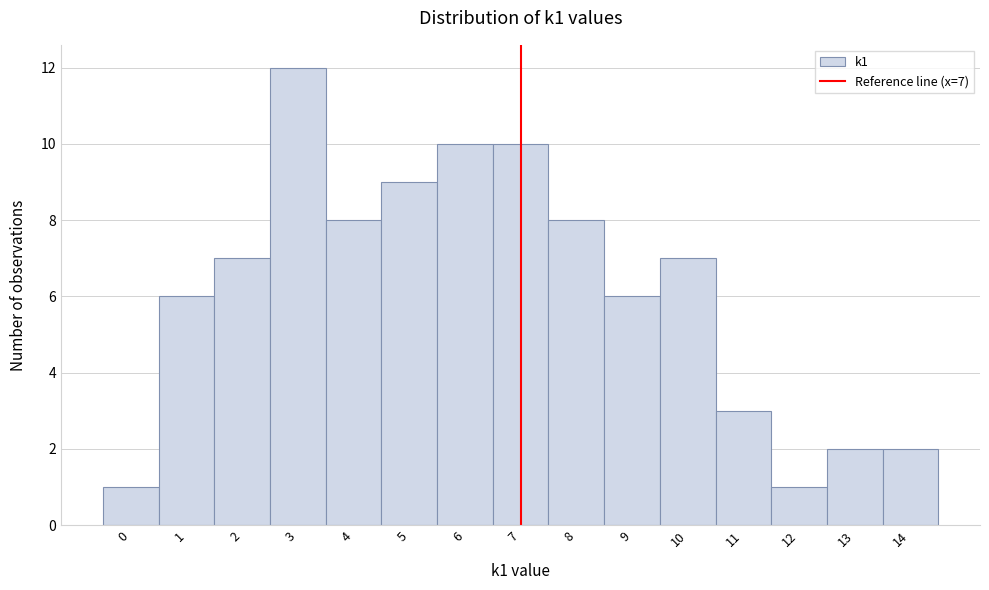

Over which range of the x-axis is the bar tallest?

2.5 to 3.5